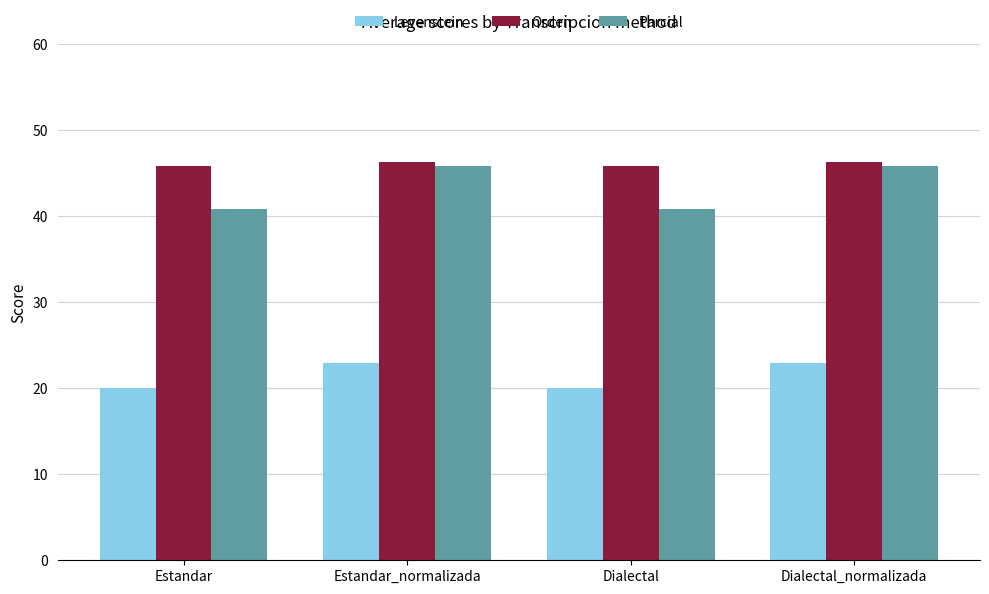

True or false: Parcial has a value of 40.8 at Estandar.

True